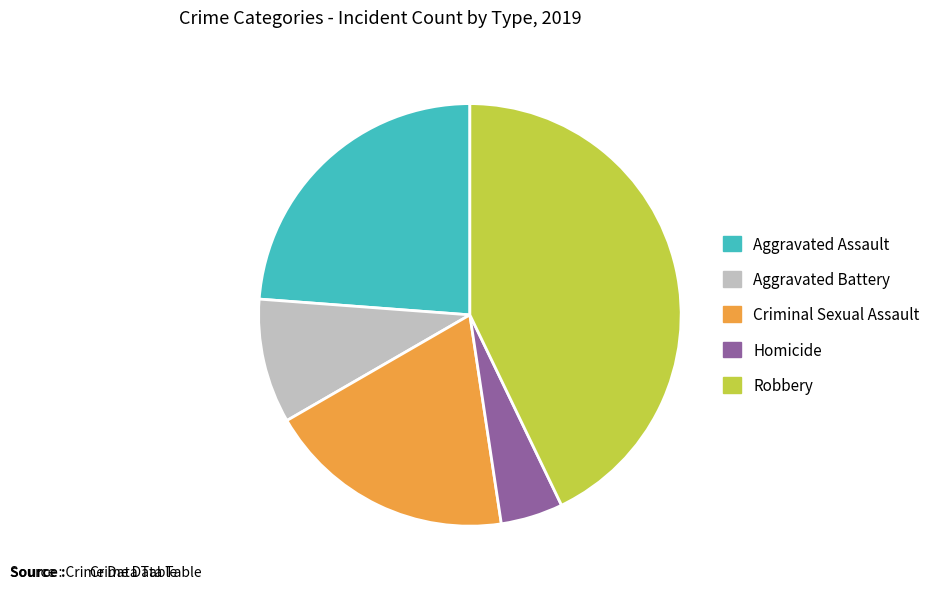

Rank the categories by value from highest to lowest.

Robbery, Aggravated Assault, Criminal Sexual Assault, Aggravated Battery, Homicide